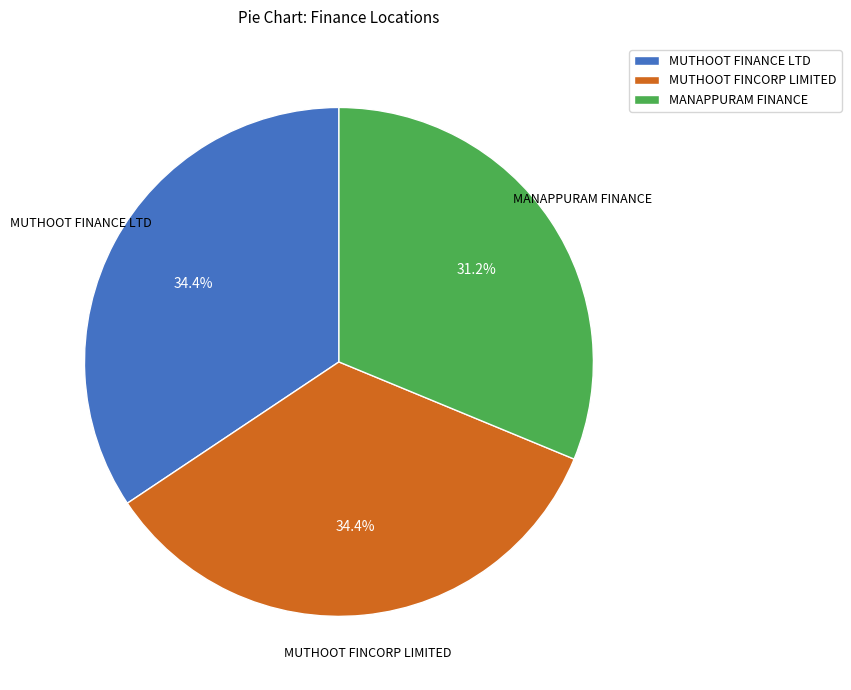

What is the ratio of the value at MUTHOOT FINCORP LIMITED to the value at MANAPPURAM FINANCE?

1.1